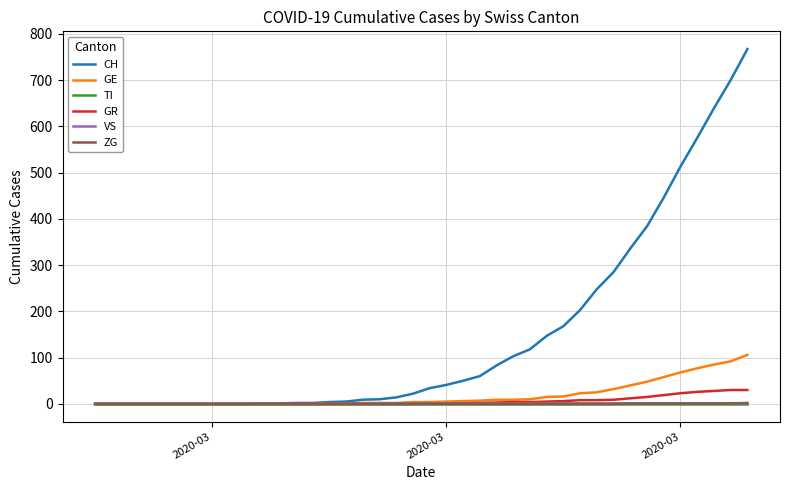

Which series has the largest total across all categories?

CH